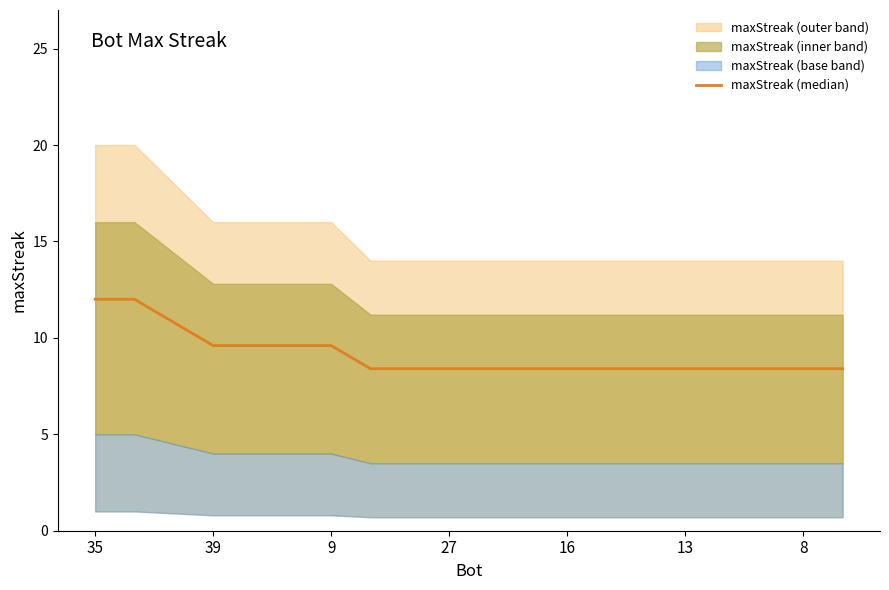

True or false: the data has more than 0 interior local peaks.

False